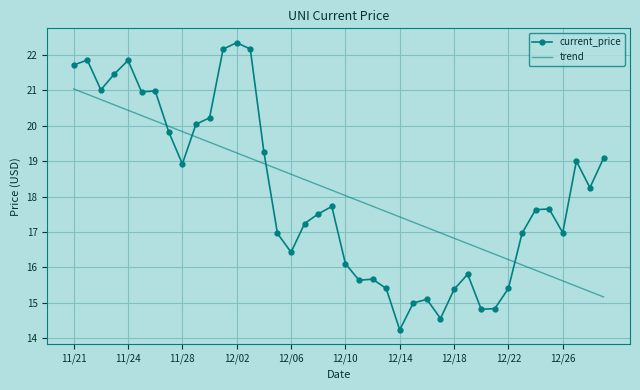

True or false: trend and current_price cross at least once.

True